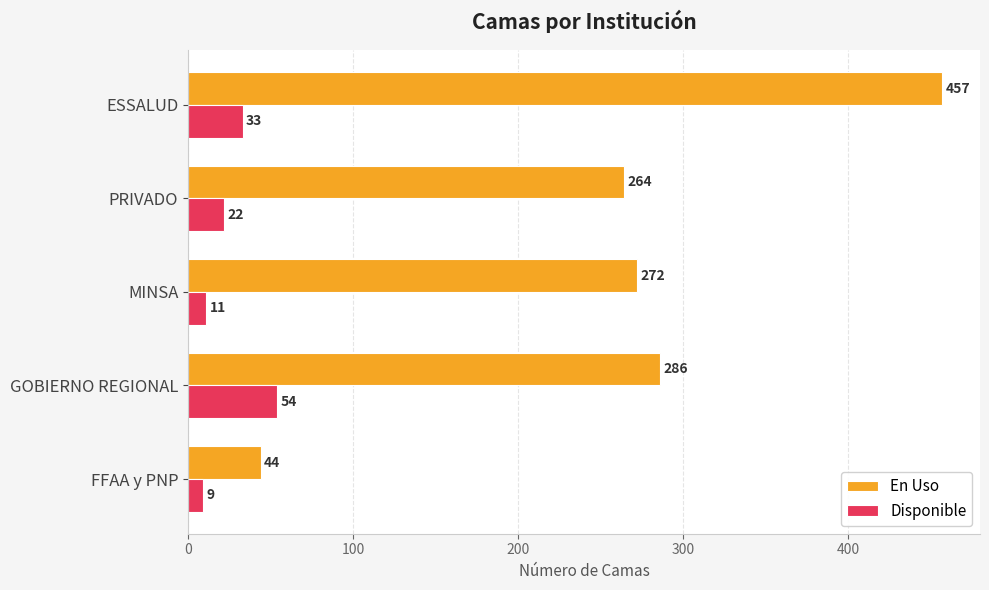

Read the Disponible value at MINSA.

11